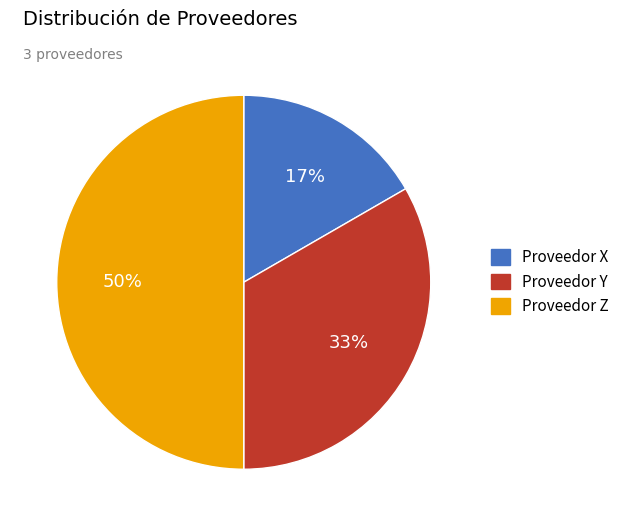

To the nearest percent, what is the difference between the largest and smallest slice percentages?

33%